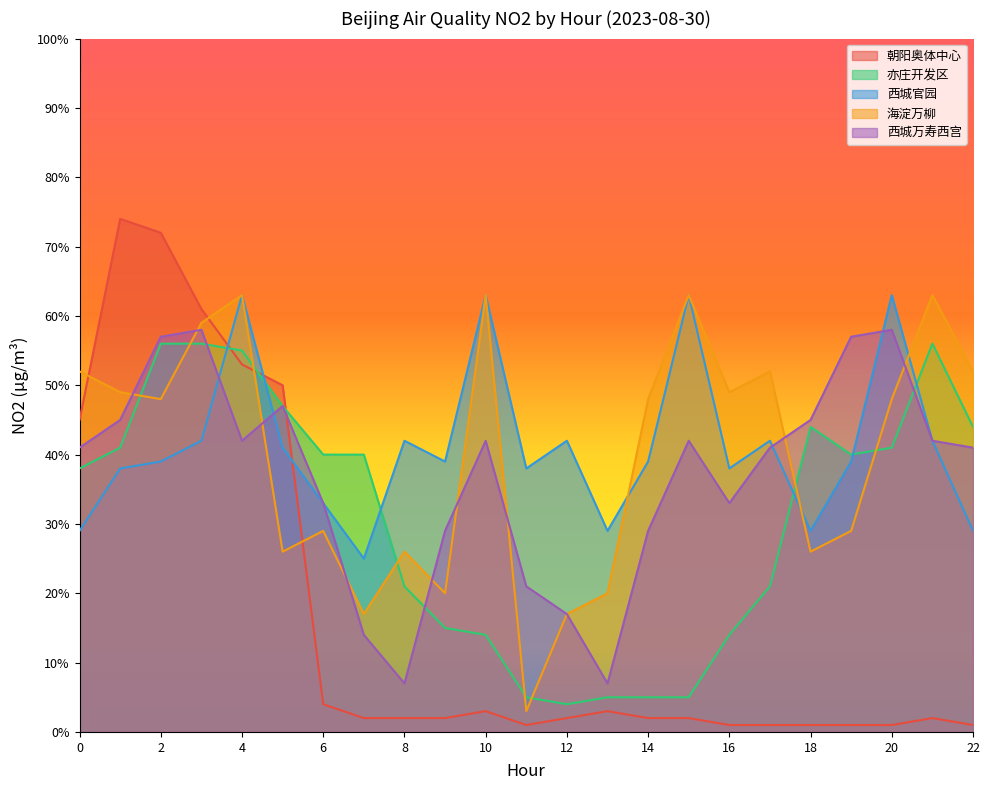

At which category is the sum across all series the highest?

3